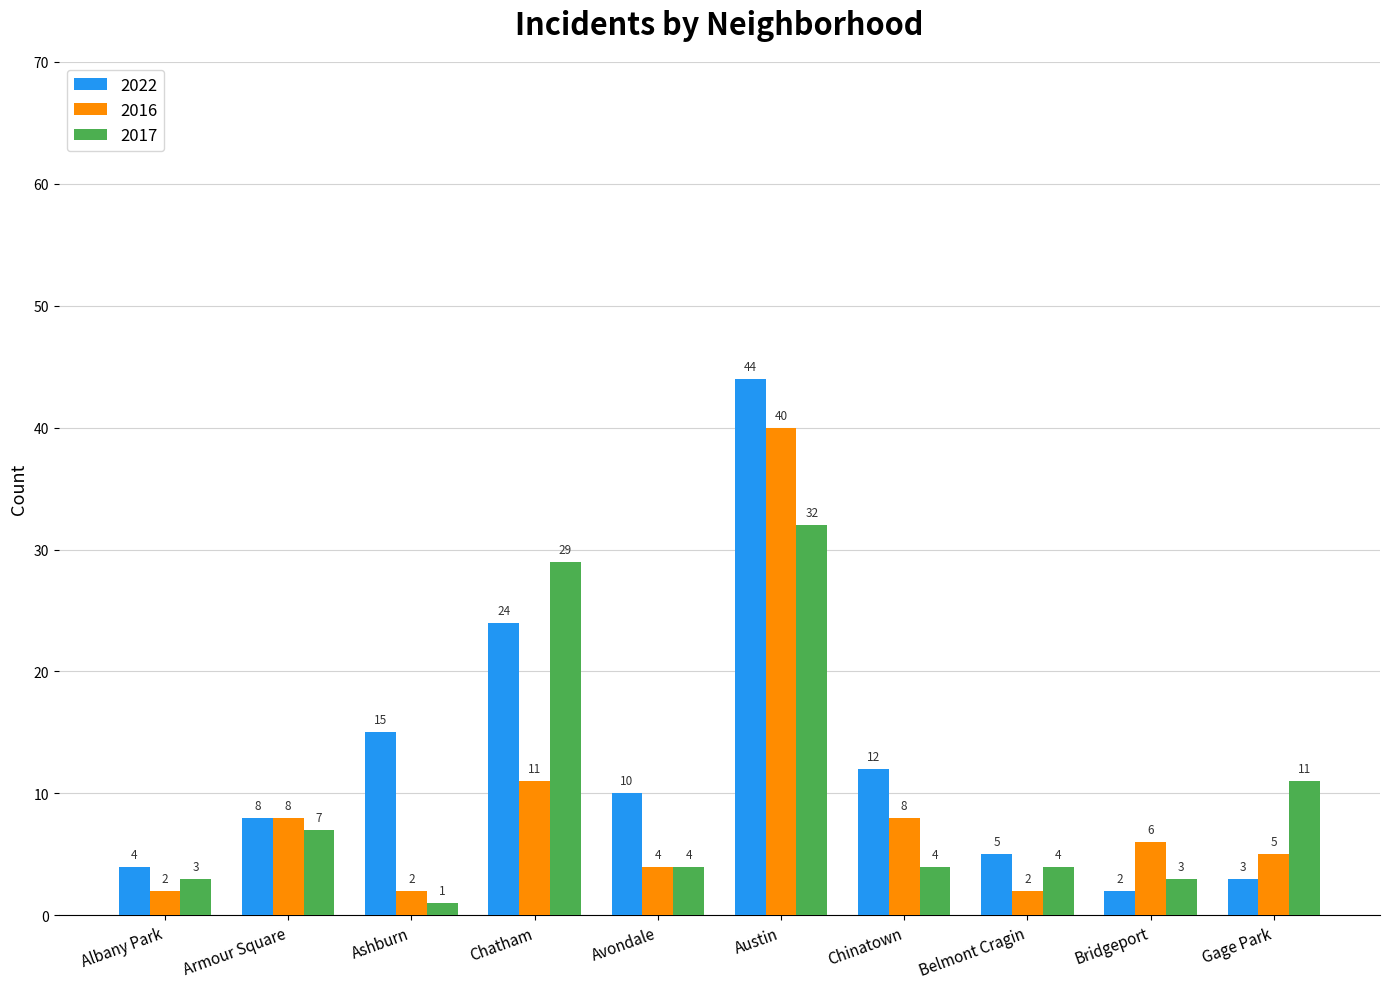

Reading left to right, transcribe all the data shown in this chart.

2022: Albany Park=4	Armour Square=8	Ashburn=15	Chatham=24	Avondale=10	Austin=44	Chinatown=12	Belmont Cragin=5	Bridgeport=2	Gage Park=3
2016: Albany Park=2	Armour Square=8	Ashburn=2	Chatham=11	Avondale=4	Austin=40	Chinatown=8	Belmont Cragin=2	Bridgeport=6	Gage Park=5
2017: Albany Park=3	Armour Square=7	Ashburn=1	Chatham=29	Avondale=4	Austin=32	Chinatown=4	Belmont Cragin=4	Bridgeport=3	Gage Park=11